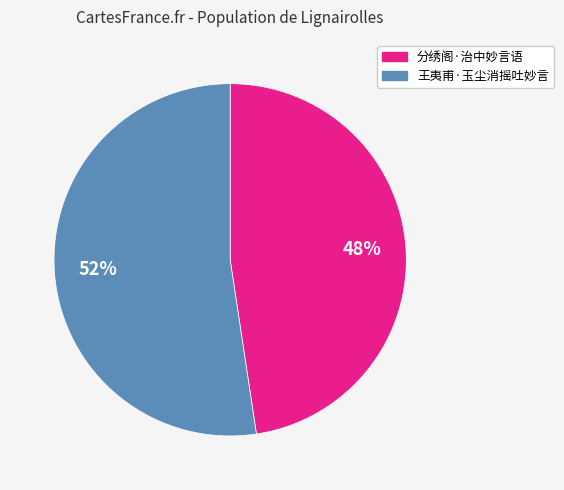

To the nearest percent, what is the average slice percentage?

50%